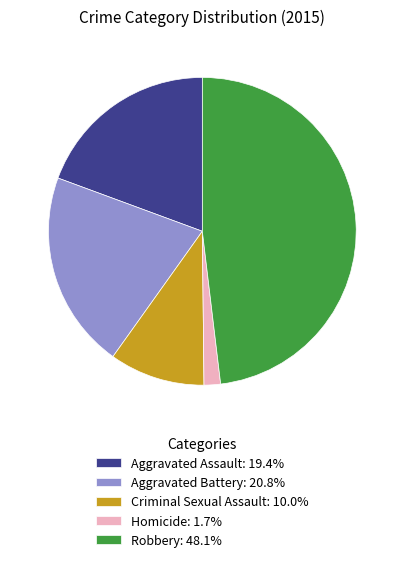

Approximately how many times larger is the value at Aggravated Battery: 20.8% compared to Homicide: 1.7%?

12.0